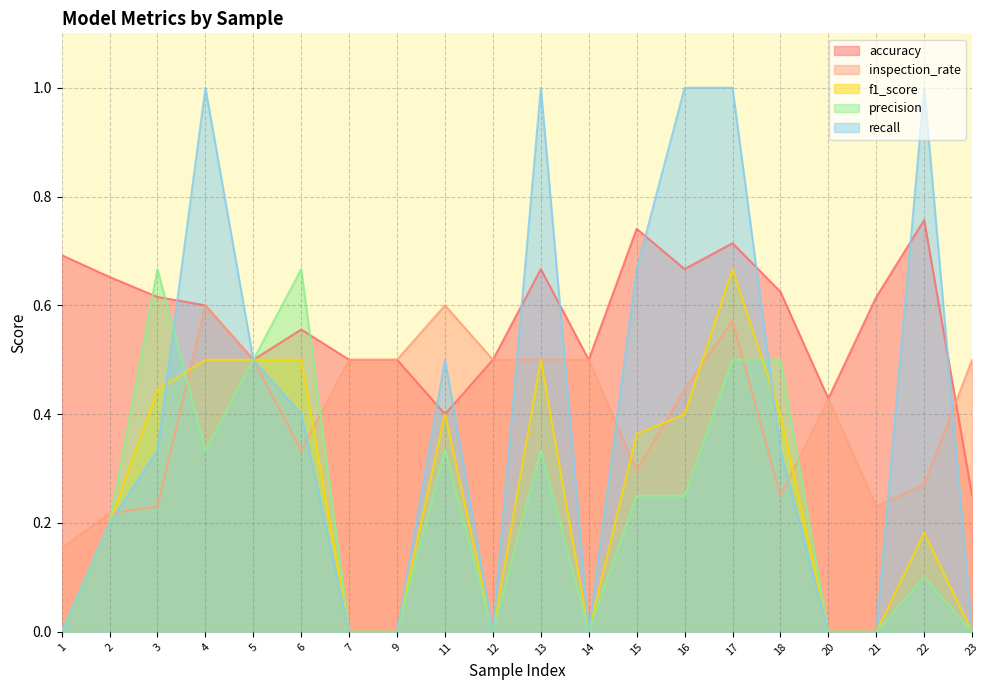

Count the number of data series in this chart.

5